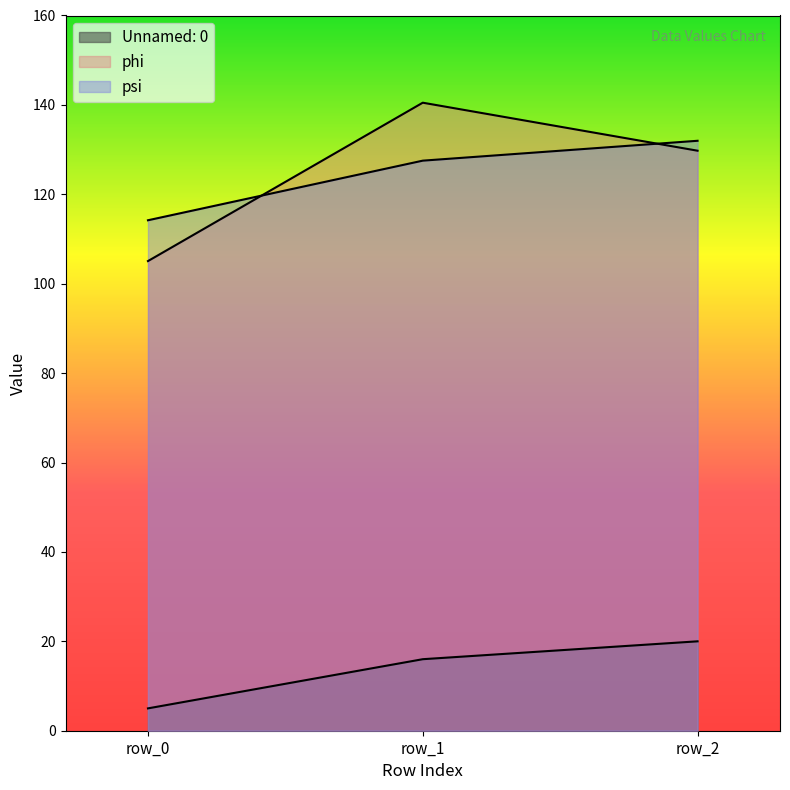

Reading left to right, what are all the values shown in this chart?

Unnamed: 0: row_0=5.0	row_1=16.0	row_2=20.0
phi: row_0=105.1	row_1=140.5	row_2=129.8
psi: row_0=114.2	row_1=127.5	row_2=132.0